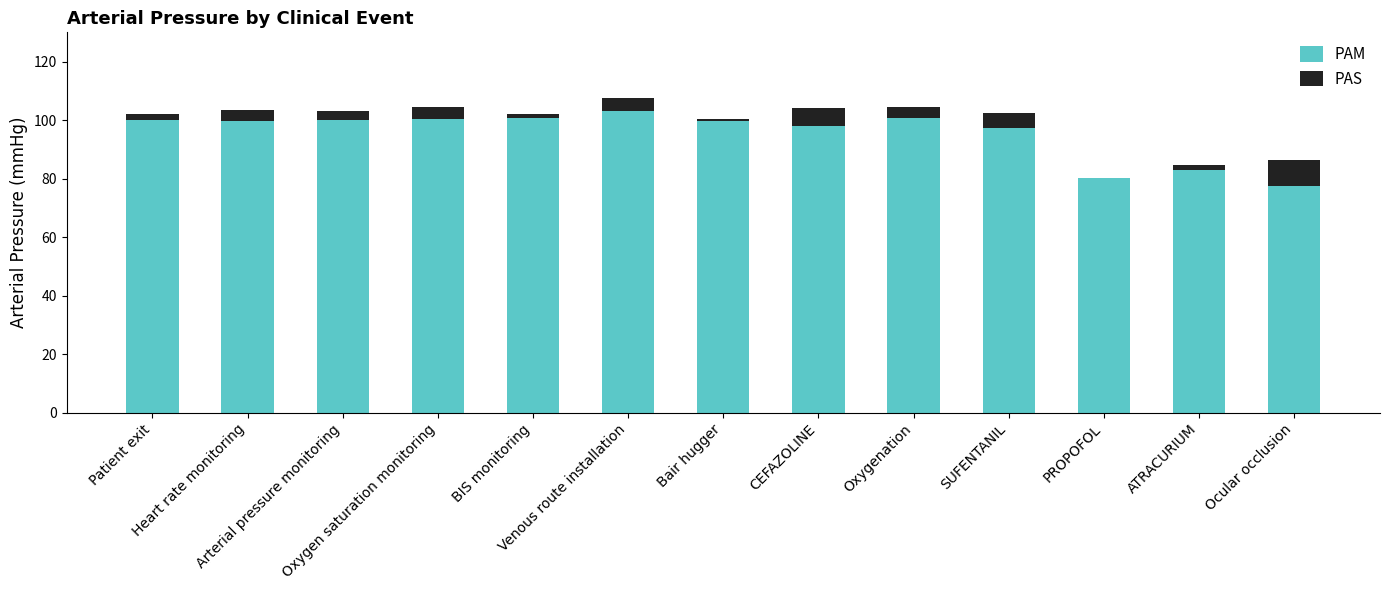

Between Arterial pressure monitoring and SUFENTANIL, which is larger?

Arterial pressure monitoring